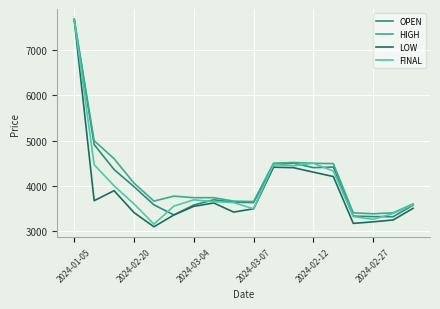

Is this an area chart (filled region under the line)?

No